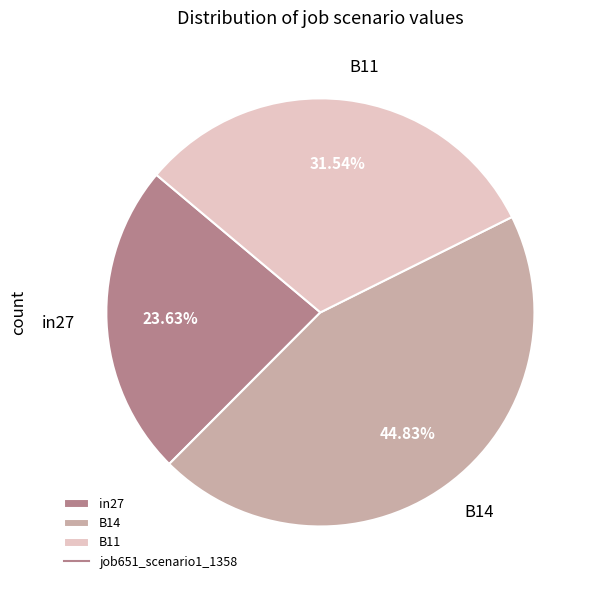

True or false: in27 accounts for 24% of the total.

True